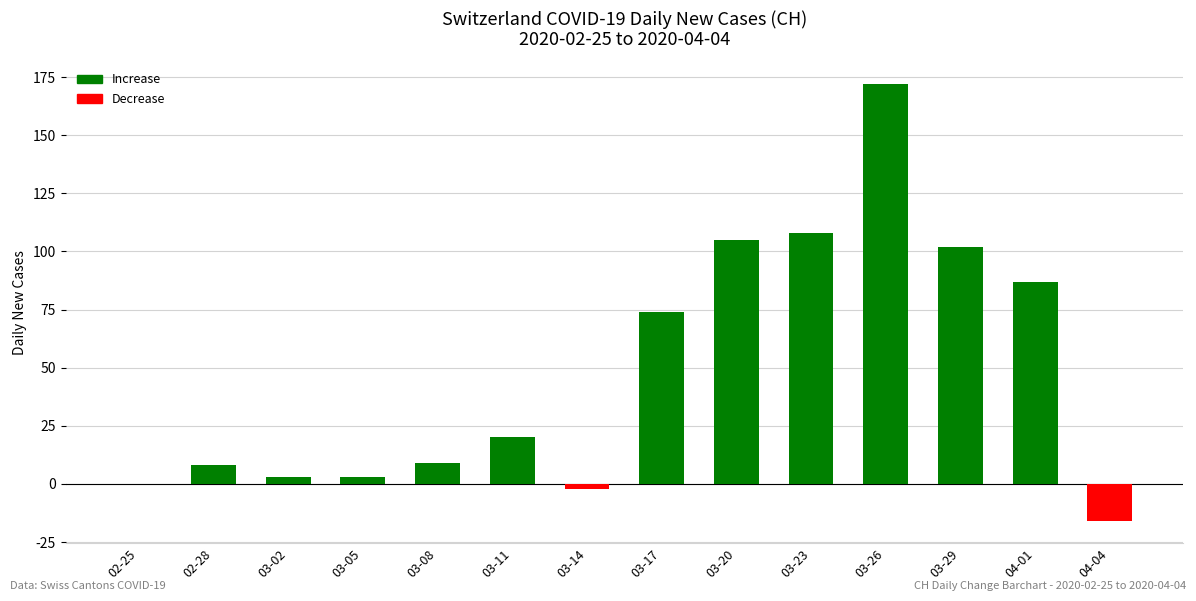

Which label corresponds to the largest value in the chart?

03-26